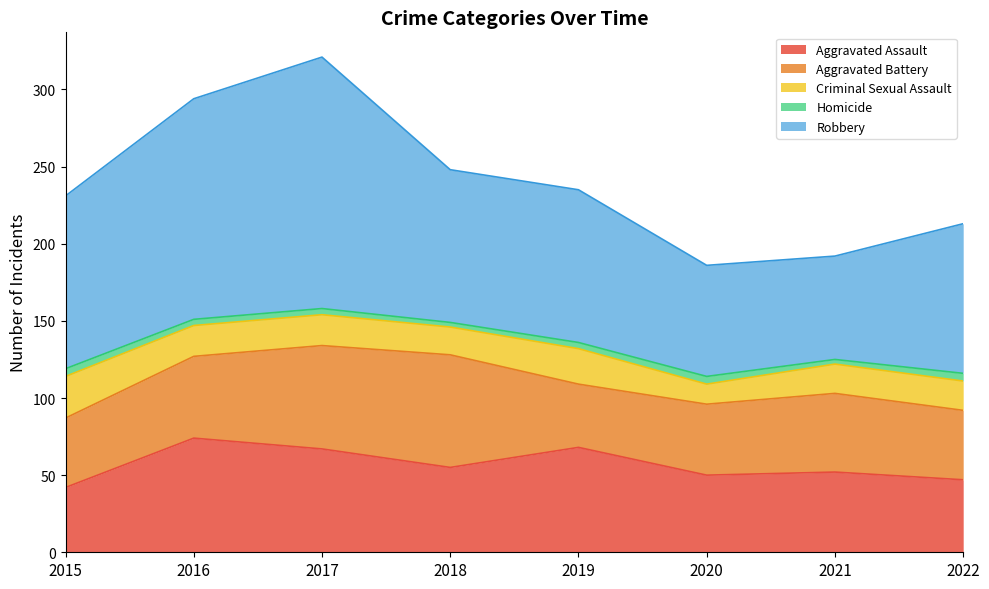

The Aggravated Battery series shows 73 at 2018. True or false?

True